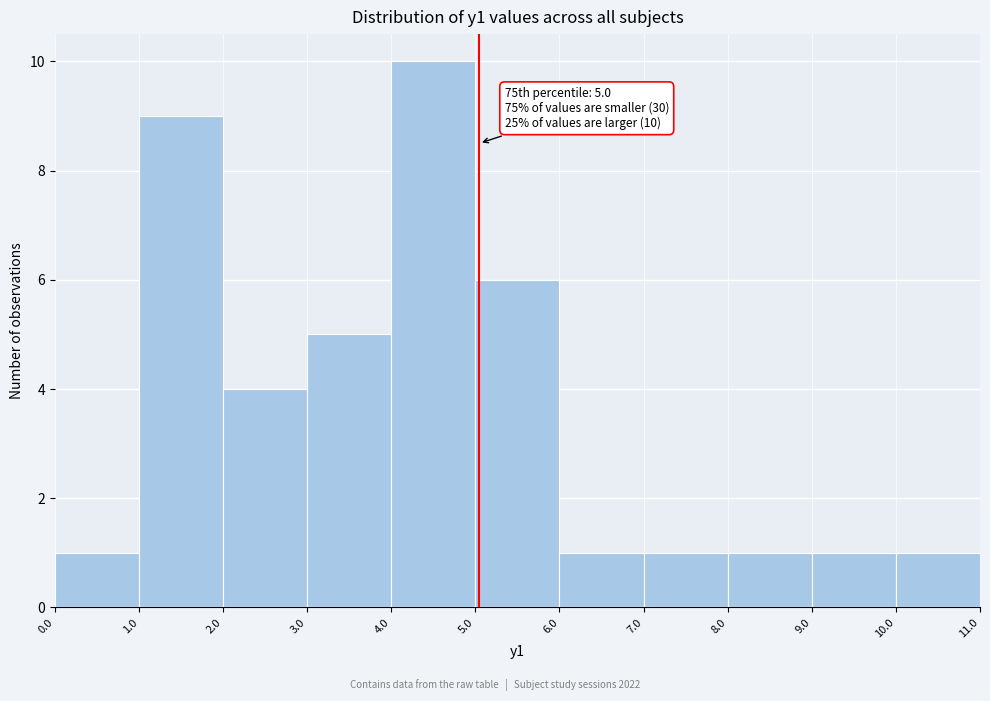

Which range on the x-axis has the tallest bar?

4.0 to 5.0